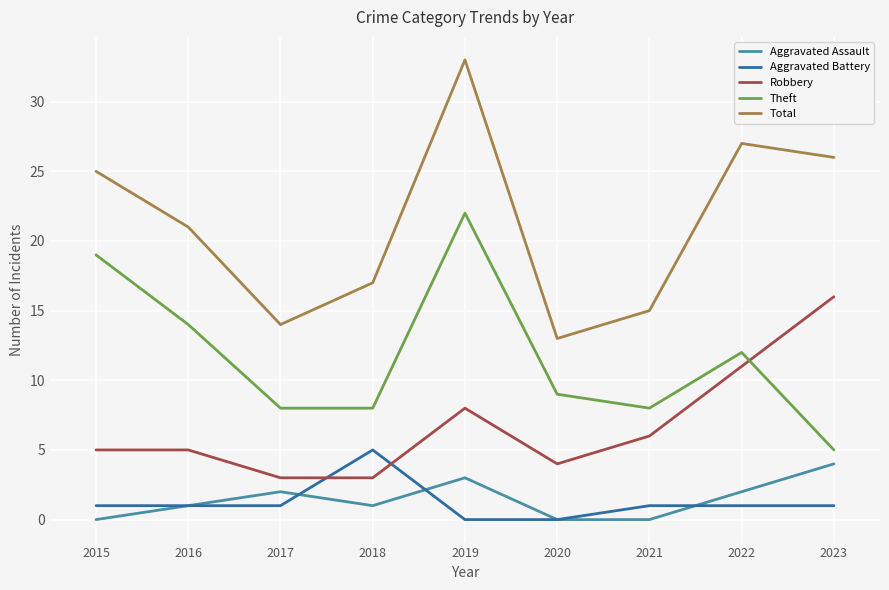

Read the Robbery value at 2020.

4